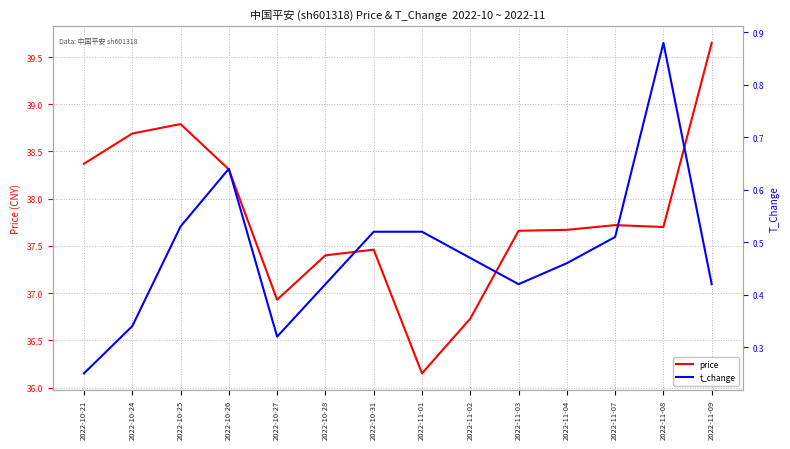

Between 2022-10-24 and 2022-11-03, which is larger?

2022-10-24